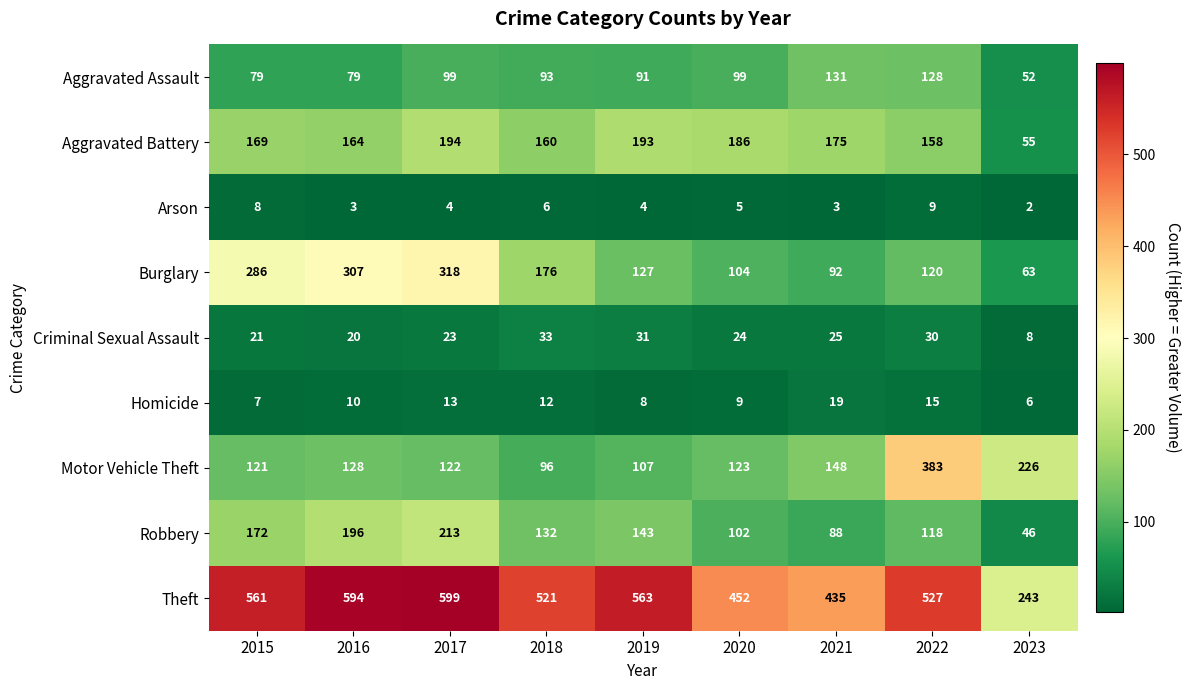

Which label corresponds to the largest value in the chart?

2017